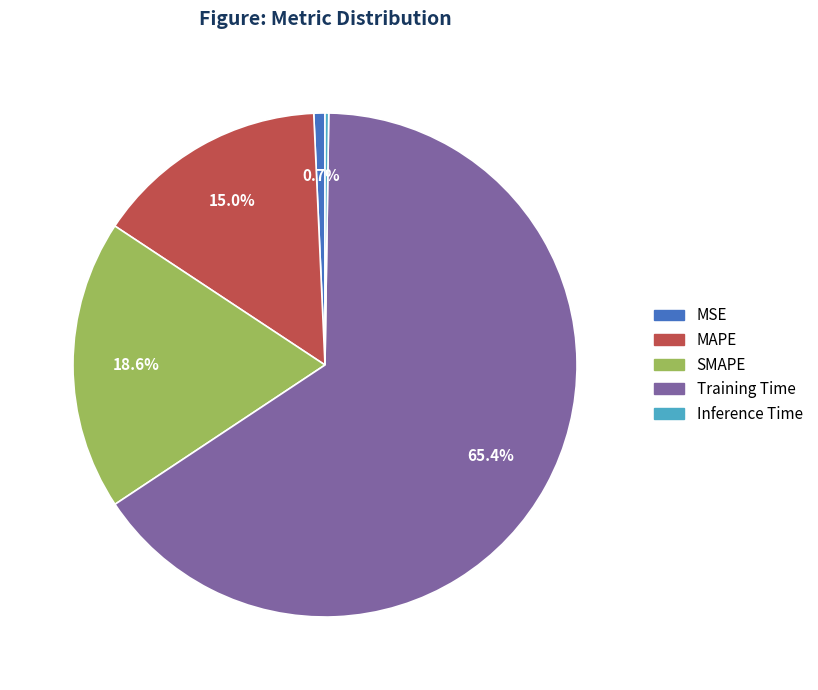

To the nearest percent, what is the average slice percentage?

20%